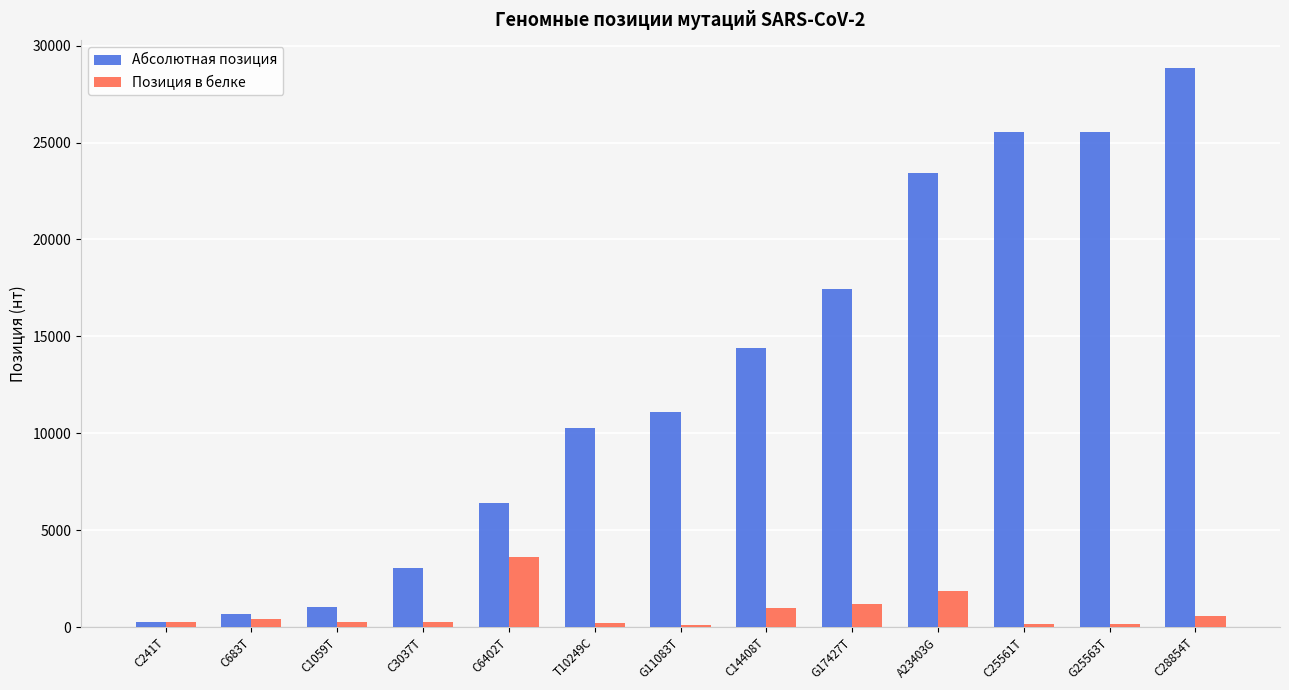

Is the value of Позиция в белке at C683T greater than the value of Абсолютная позиция at C683T?

No